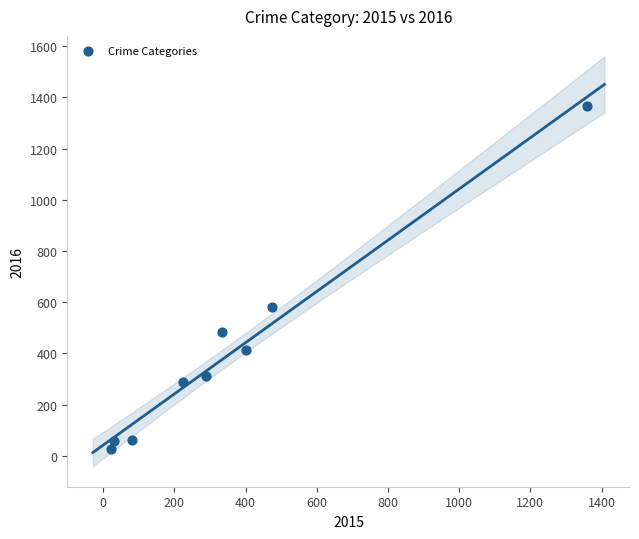

What is the average X value?

357